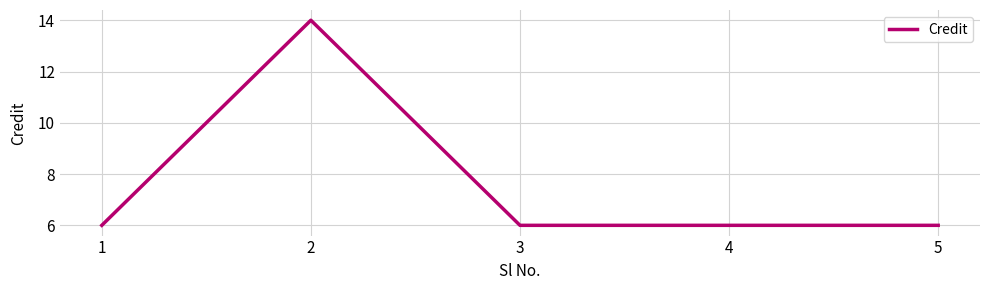

Reading left to right, transcribe all the data shown in this chart.

6	14	6	6	6